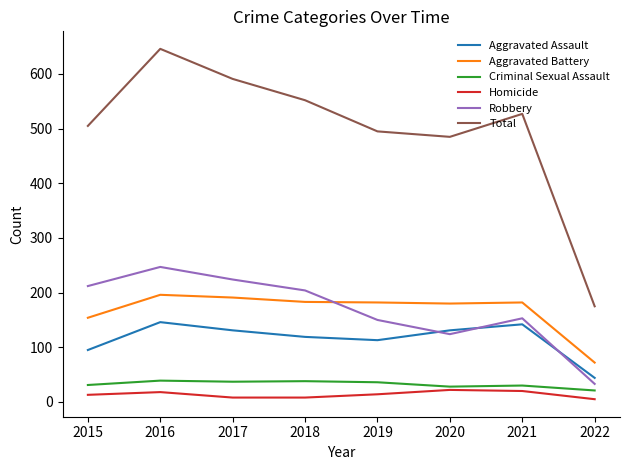

Which label corresponds to the largest value in the chart?

2016